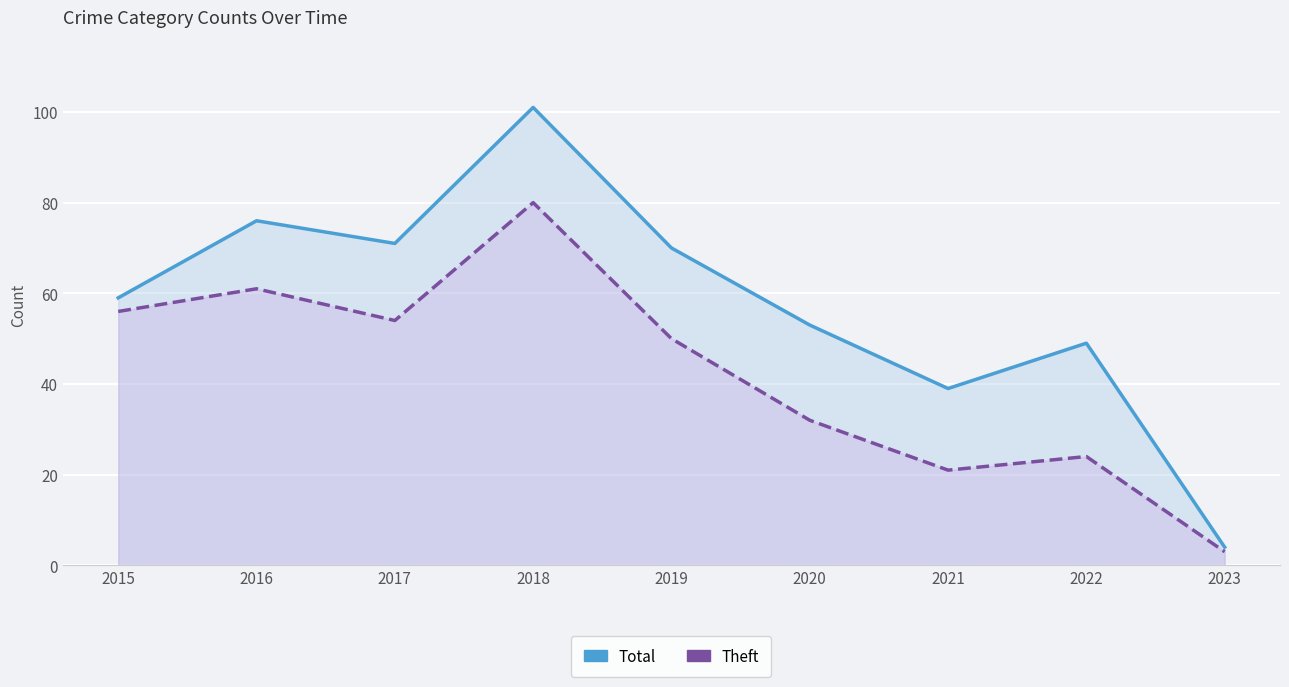

Rank the categories by Total value from highest to lowest.

2018, 2016, 2017, 2019, 2015, 2020, 2022, 2021, 2023